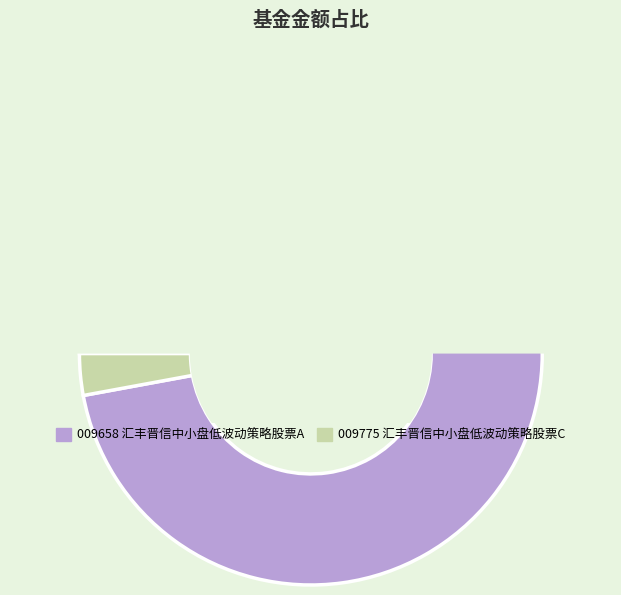

To the nearest percent, what is the difference between the 汇丰晋信中小盘低波动策略股票C and 汇丰晋信中小盘低波动策略股票A slice percentages?

94%